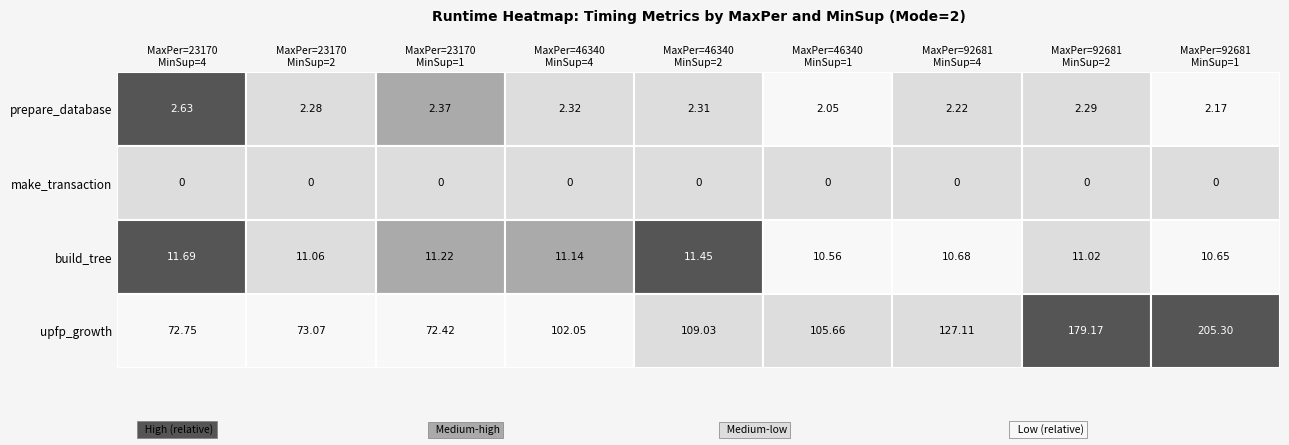

List the series in order of their peak value, lowest first.

make_transaction, prepare_database, build_tree, upfp_growth